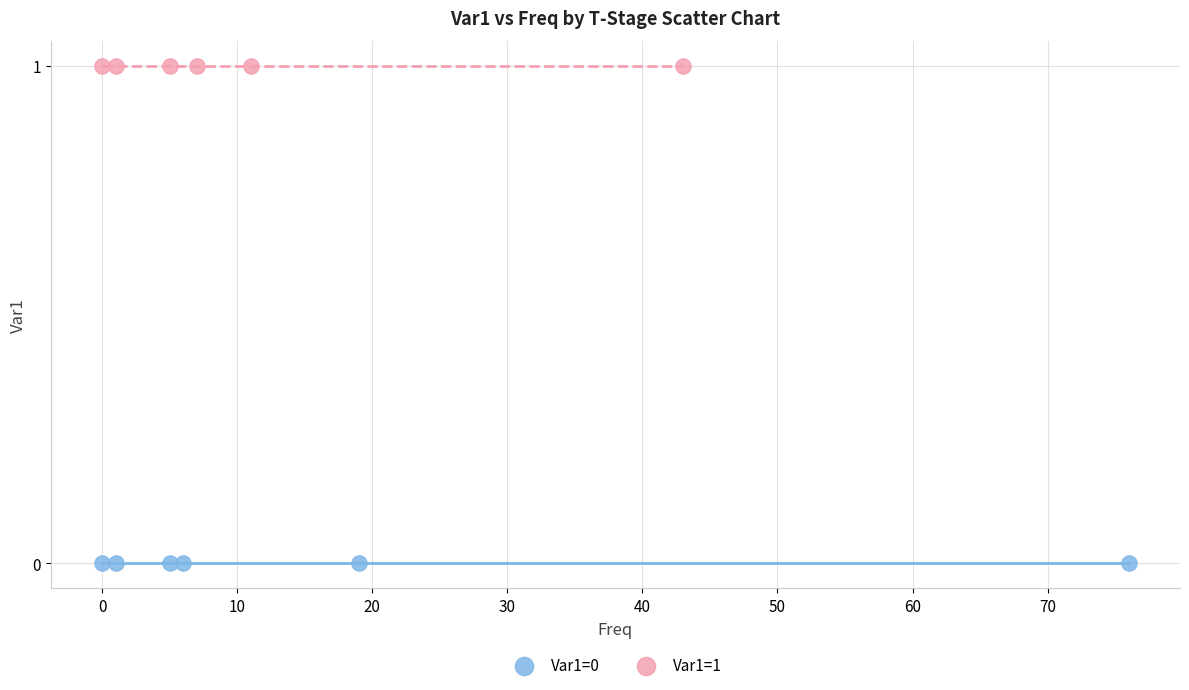

Which series reaches the maximum Y coordinate?

Var1=1